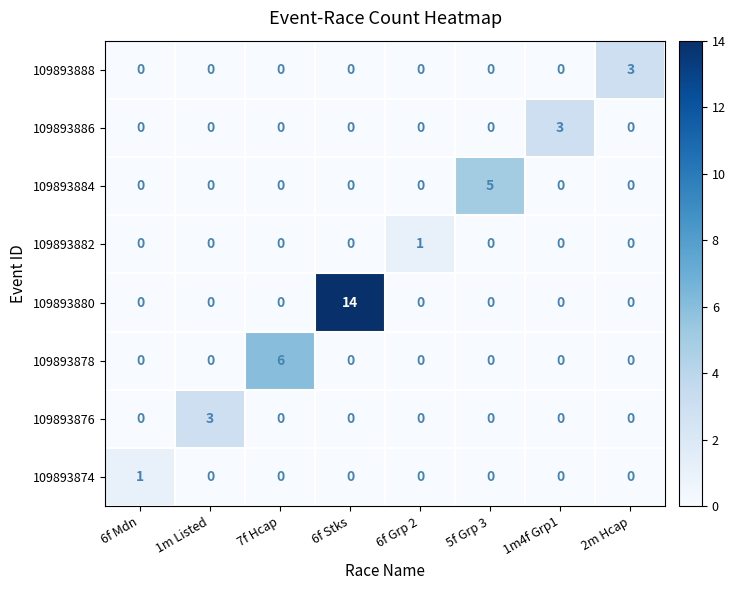

At which category does the chart reach its peak across all series?

6f Stks